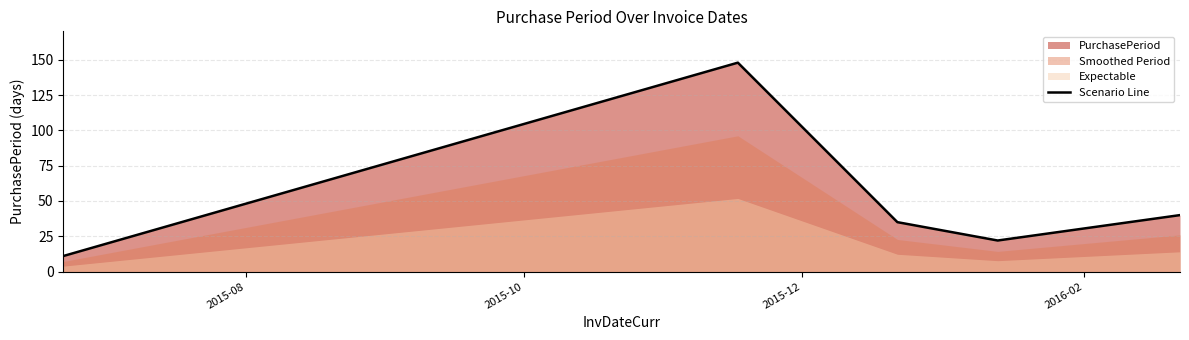

Reading left to right, list all the values displayed in this chart.

11	148	35	22	40